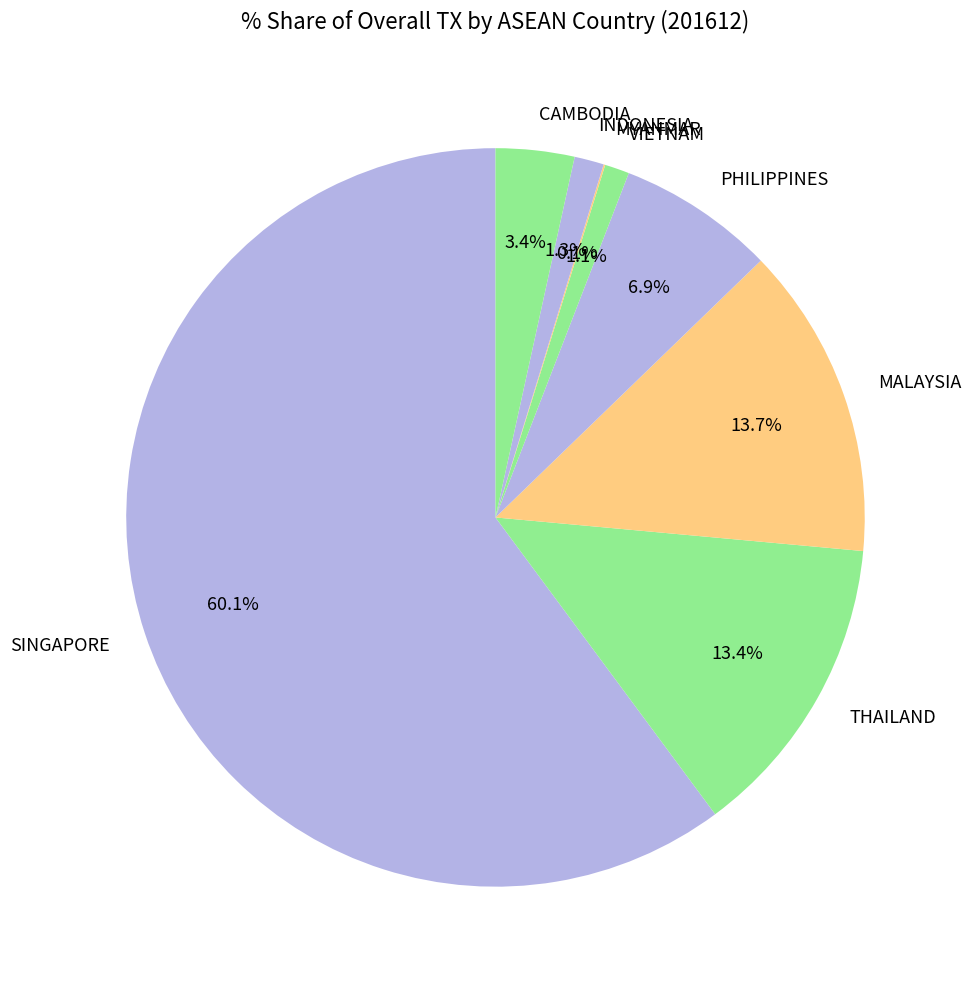

True or false: THAILAND accounts for 3% of the total.

False